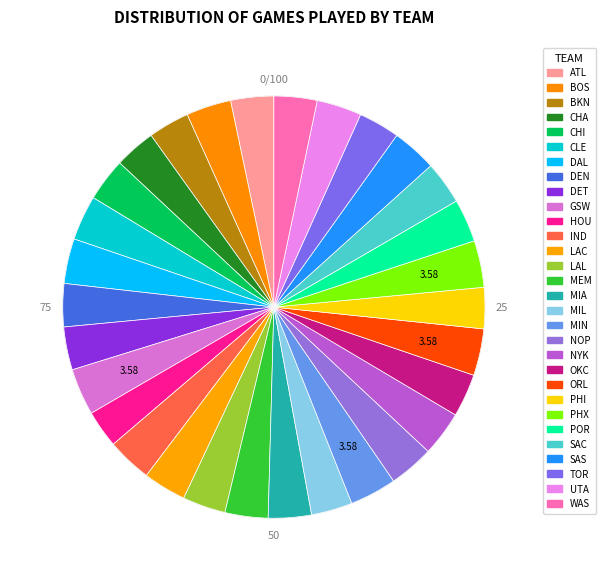

Is there a majority slice in this chart?

No